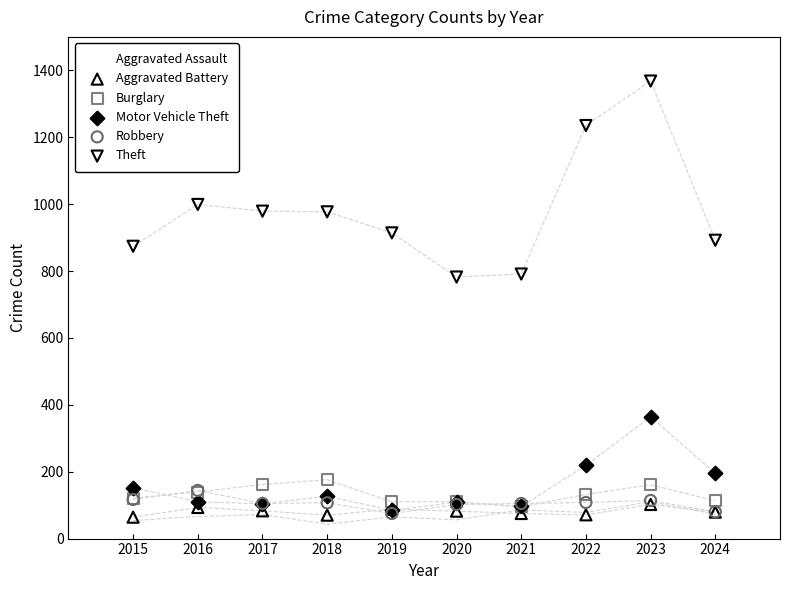

What are all the series names shown in the legend?

Aggravated Assault, Aggravated Battery, Burglary, Motor Vehicle Theft, Robbery, Theft